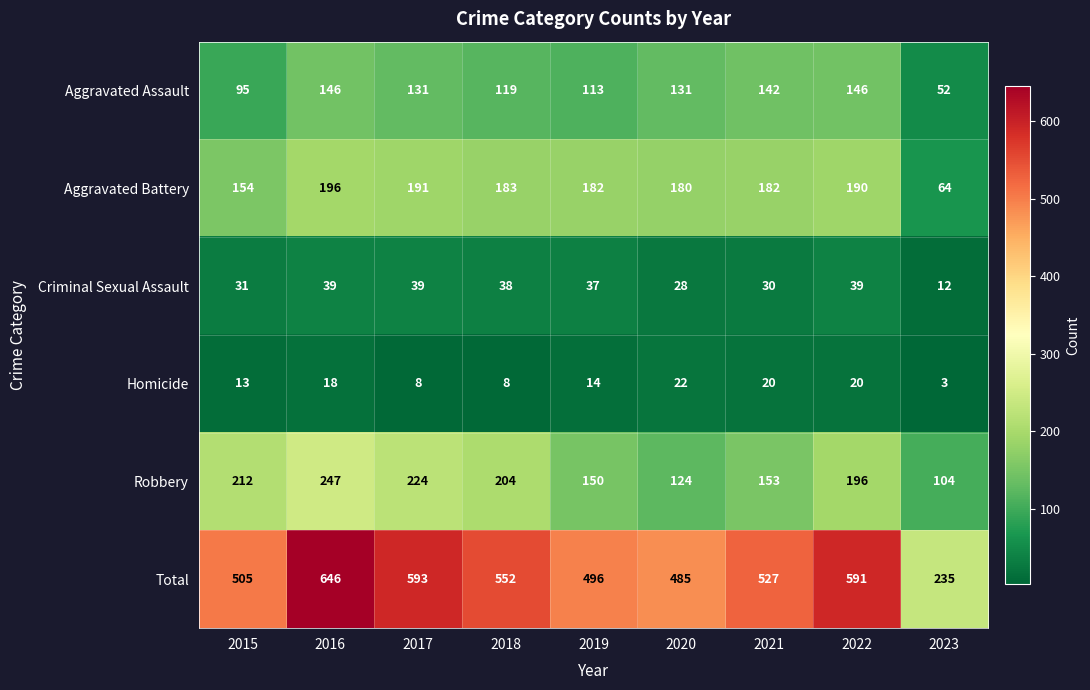

At 2015, list the series in order from largest to smallest.

Total, Robbery, Aggravated Battery, Aggravated Assault, Criminal Sexual Assault, Homicide